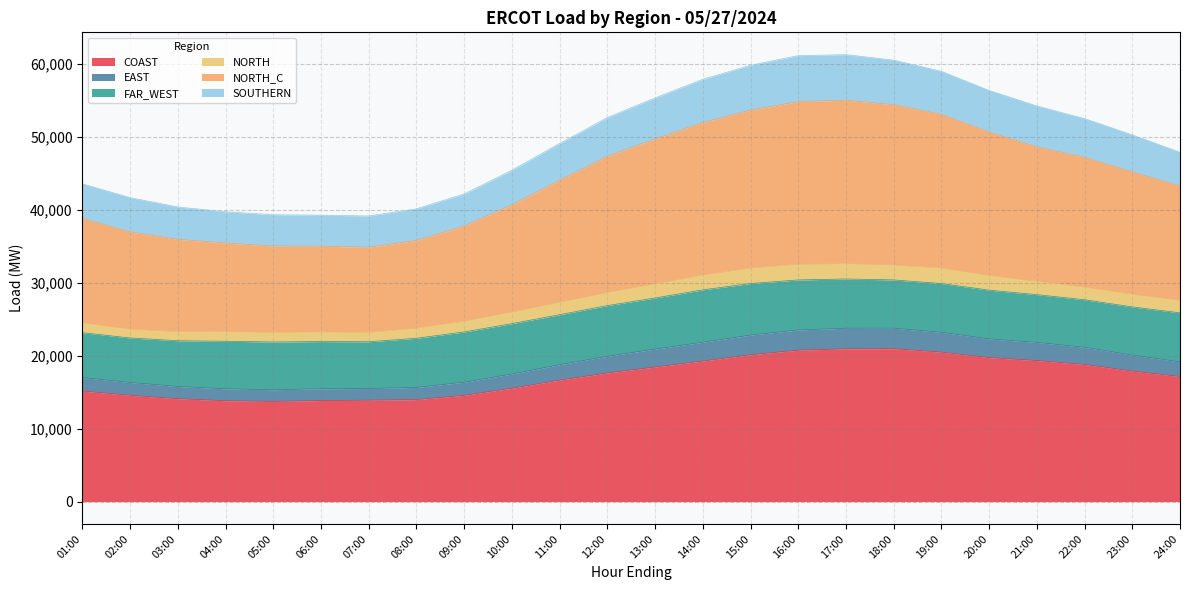

What is the maximum value for COAST?

20957.5